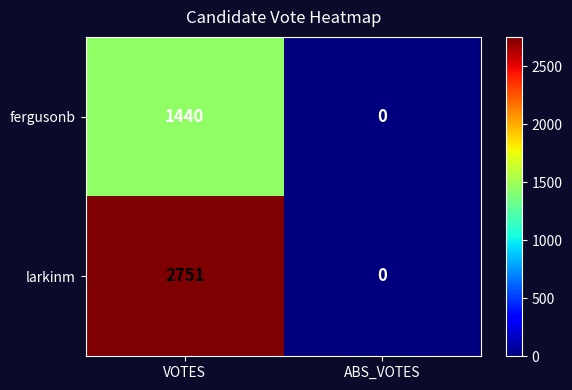

What is the maximum value shown in the chart?

2751